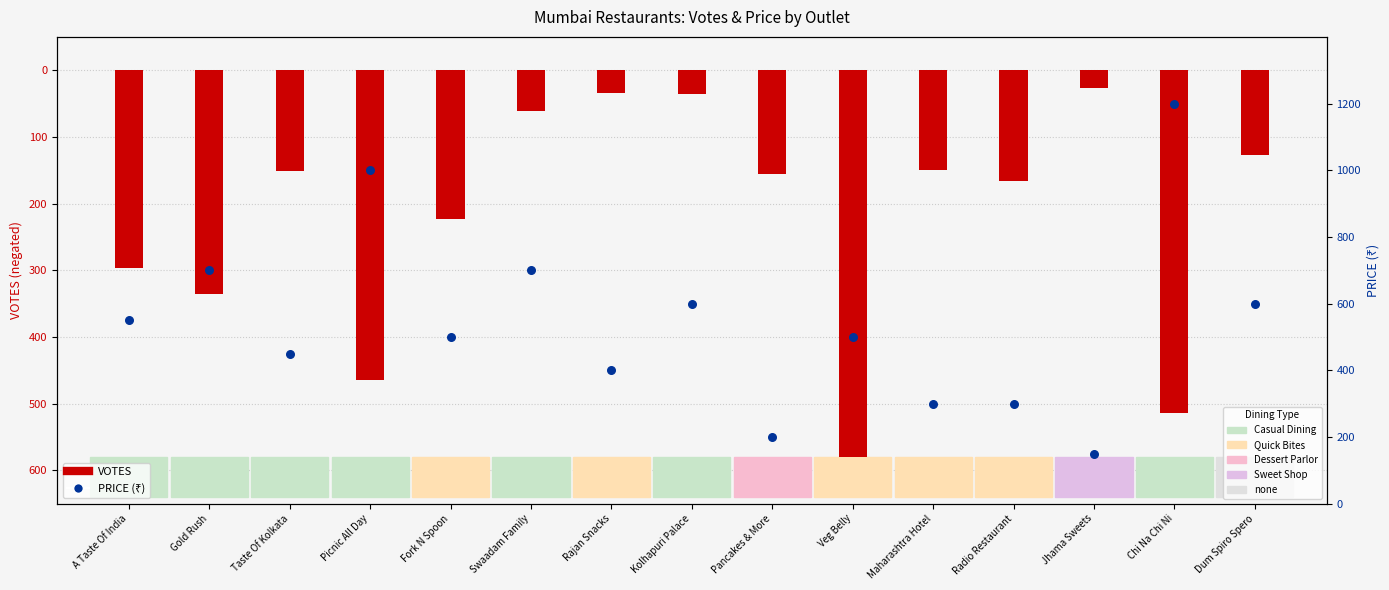

Which series contains the highest Y value?

PRICE